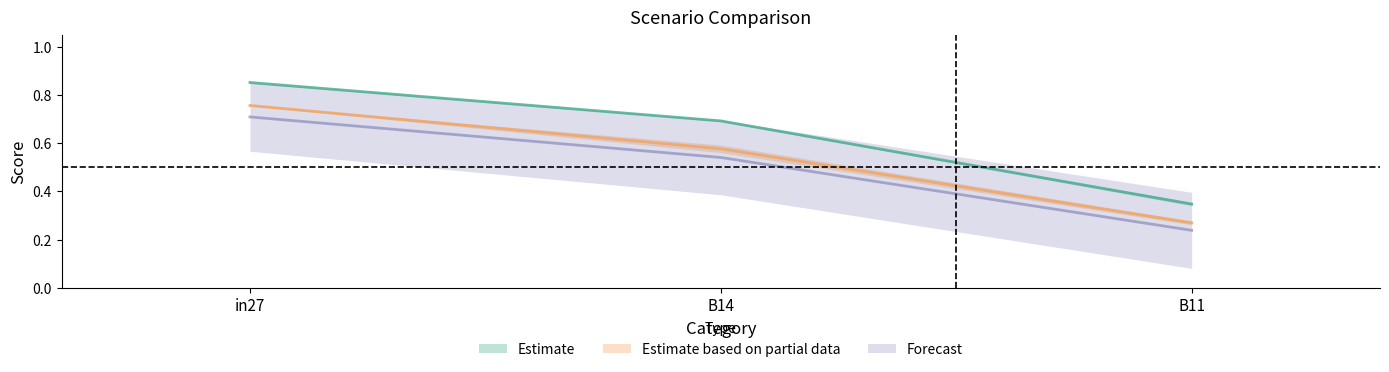

How many series are shown in this chart?

3